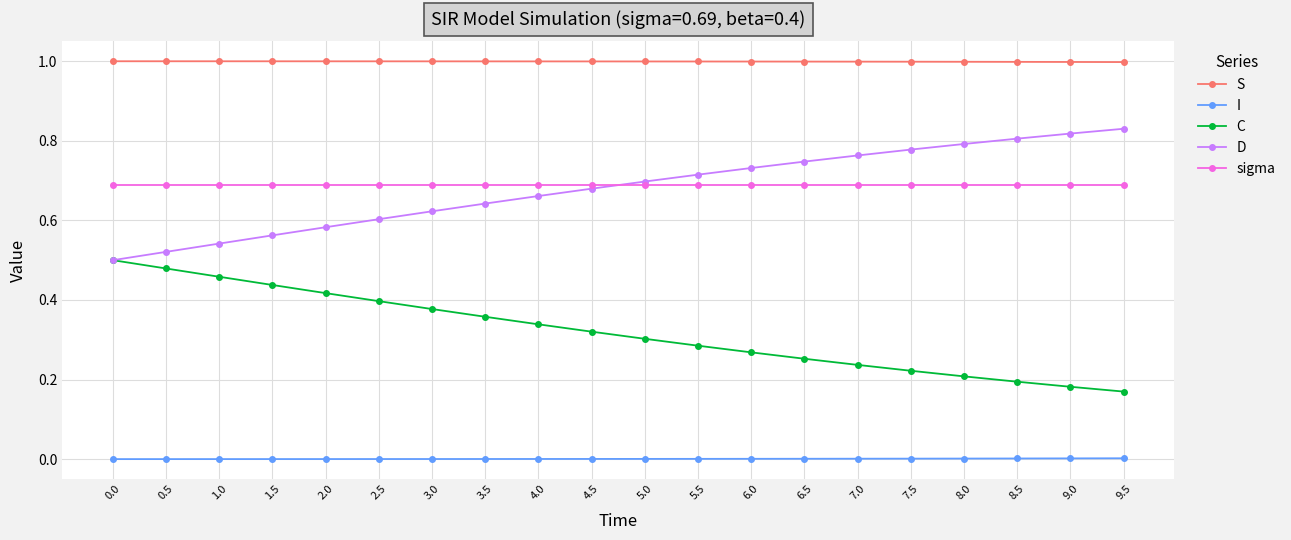

What is the total value across all series at 8.0?

2.7